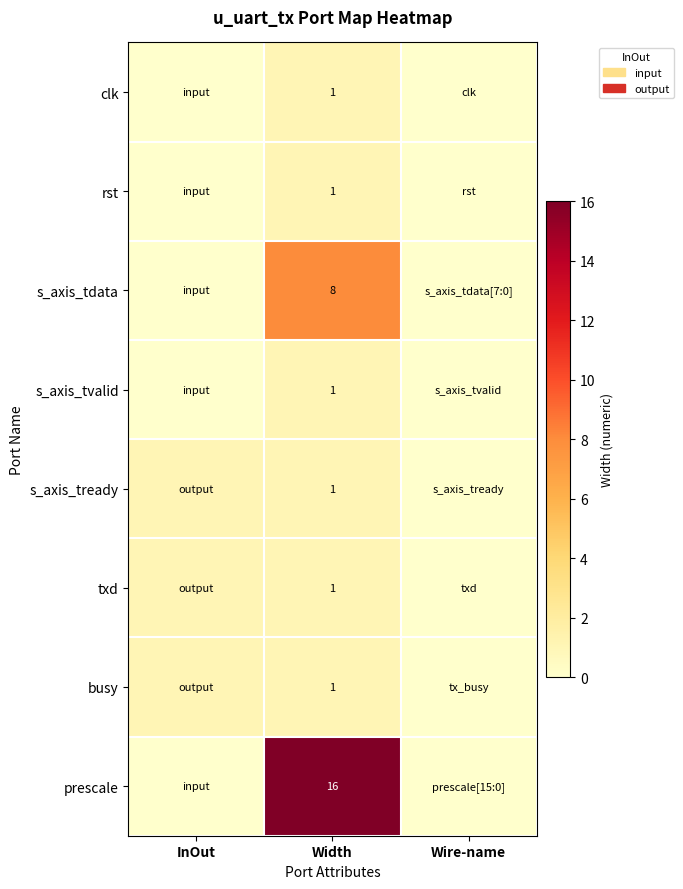

The prescale series shows 16 at Width. True or false?

True